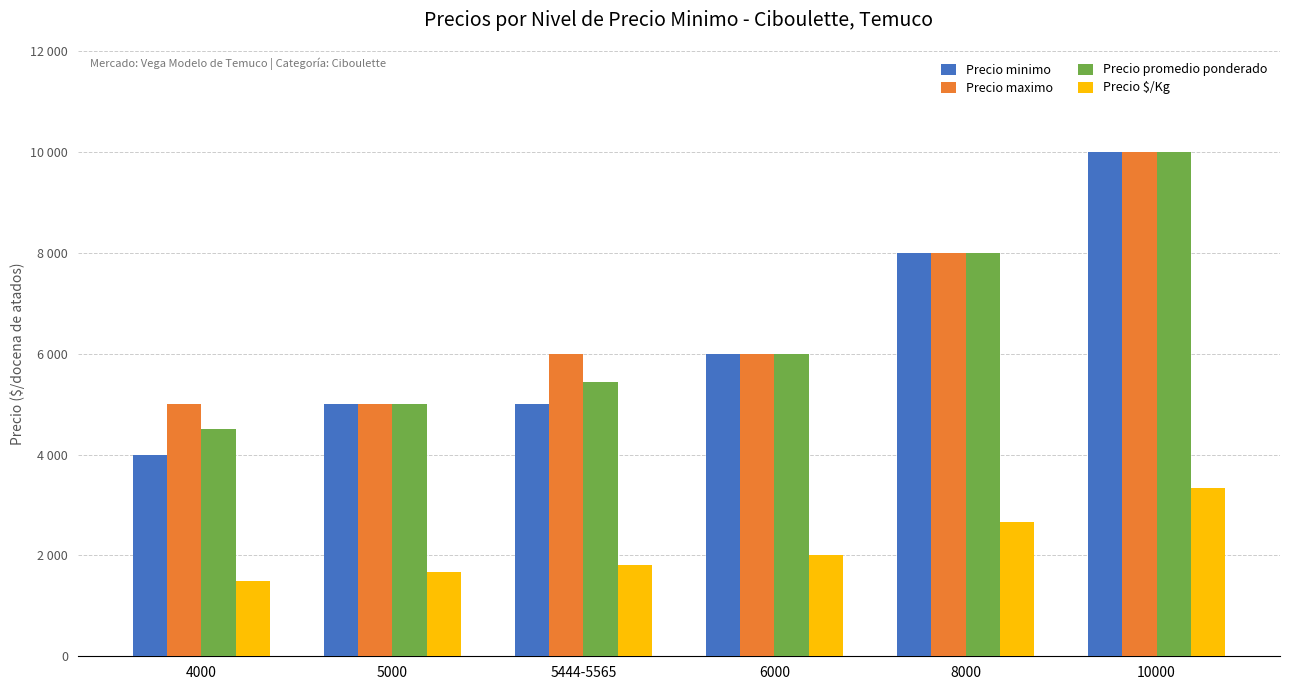

What is the difference between the highest and lowest values at 6000?

4000